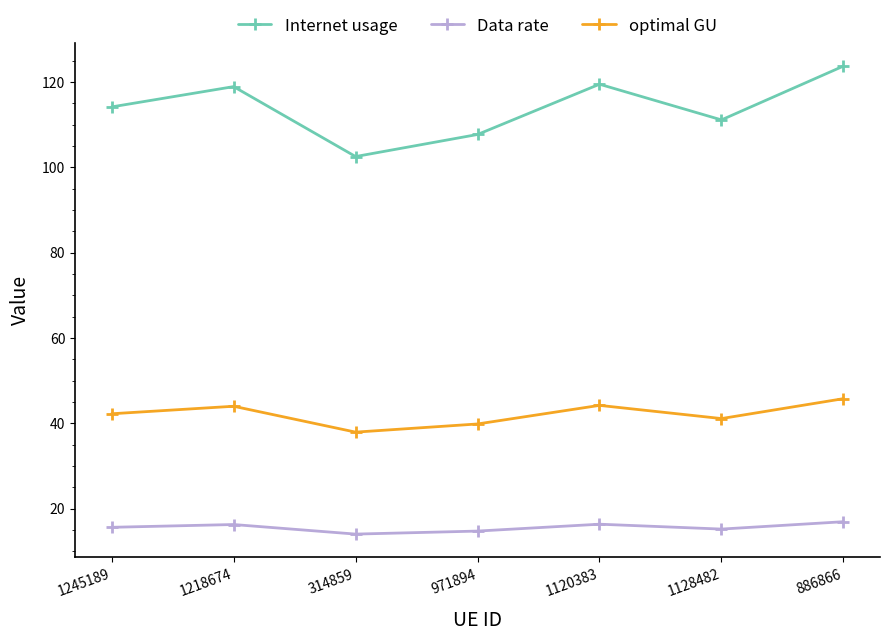

Where is the first local minimum for optimal GU?

314859